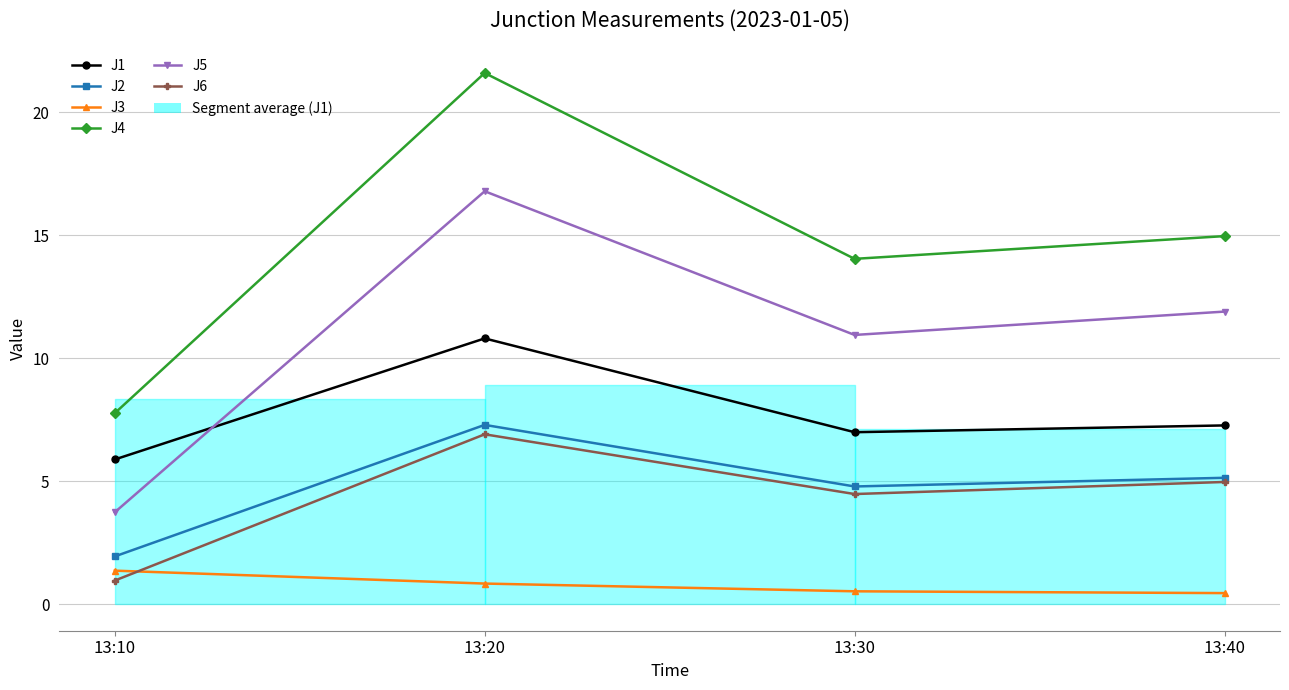

Which category has the highest value in the J3 series?

13:10